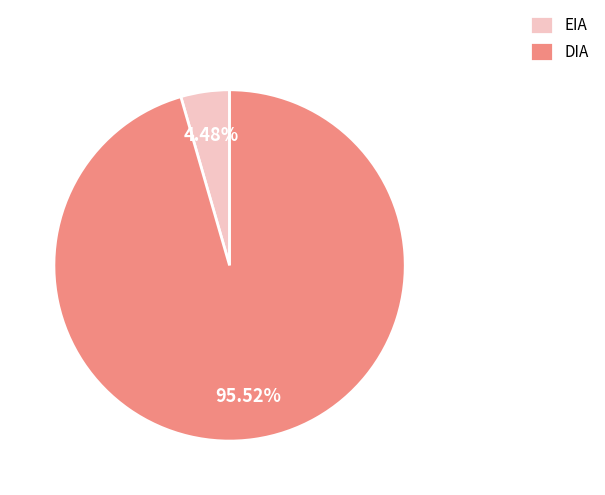

Rank the categories by value from highest to lowest.

DIA, EIA